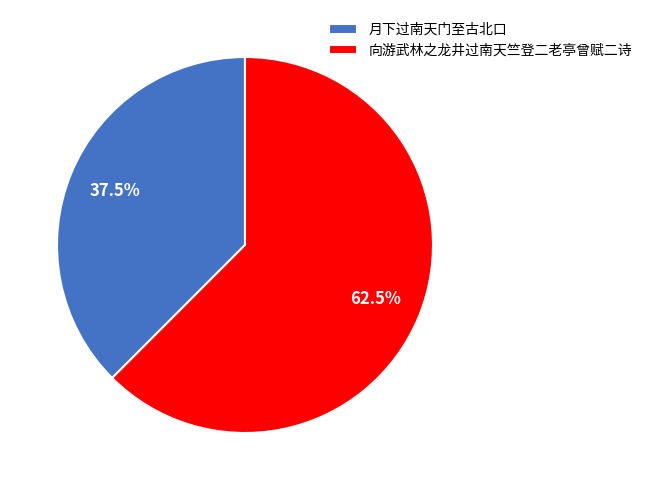

How many segments does this pie chart have?

2